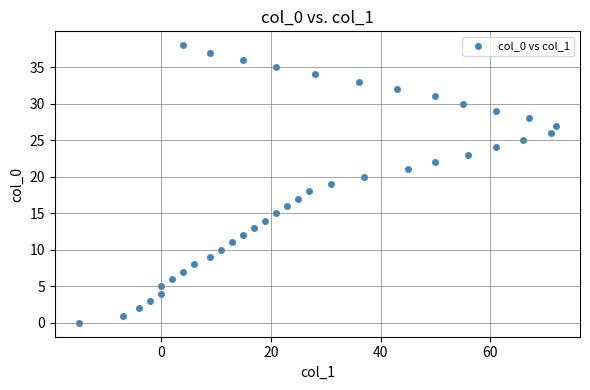

What is the range of Y values (max minus min)?

38